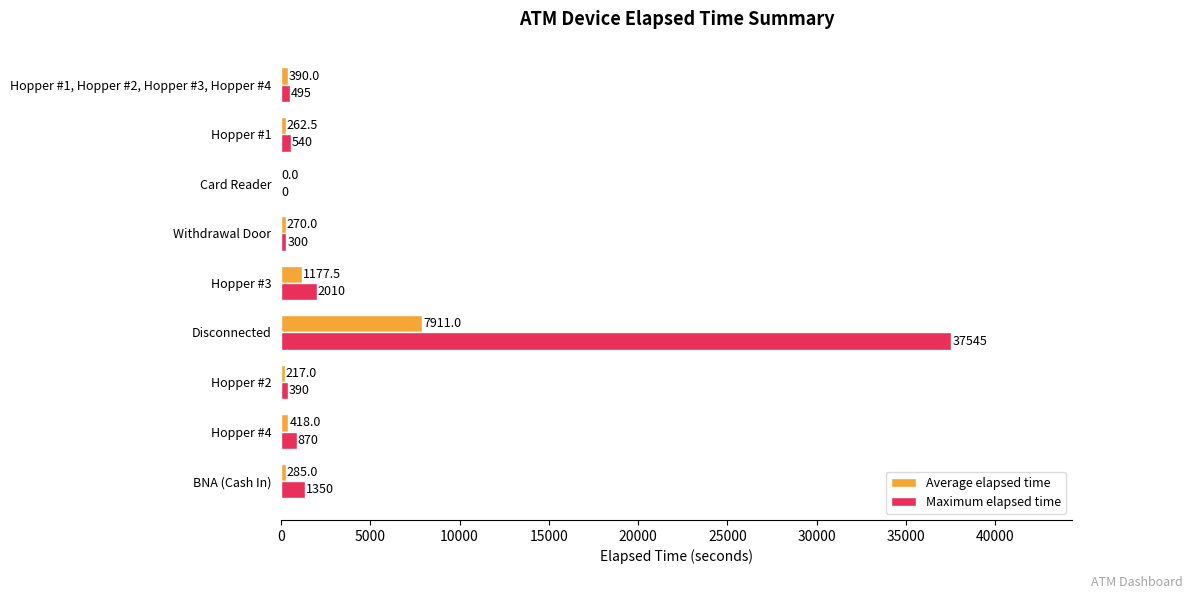

Which category has the highest value across all series?

Disconnected